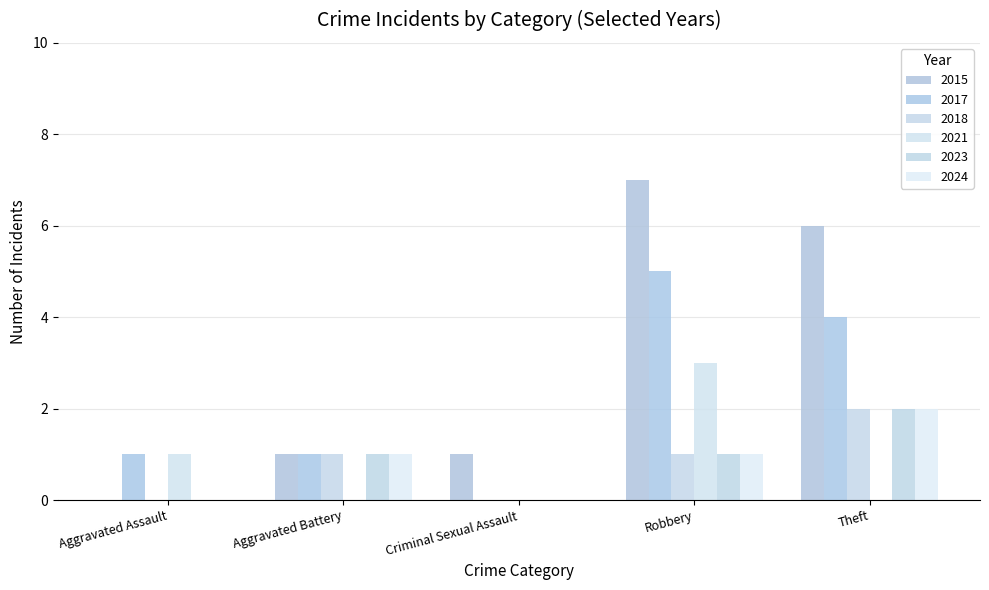

Reading right to left, extract all data points from this chart.

6	7	1	1	0